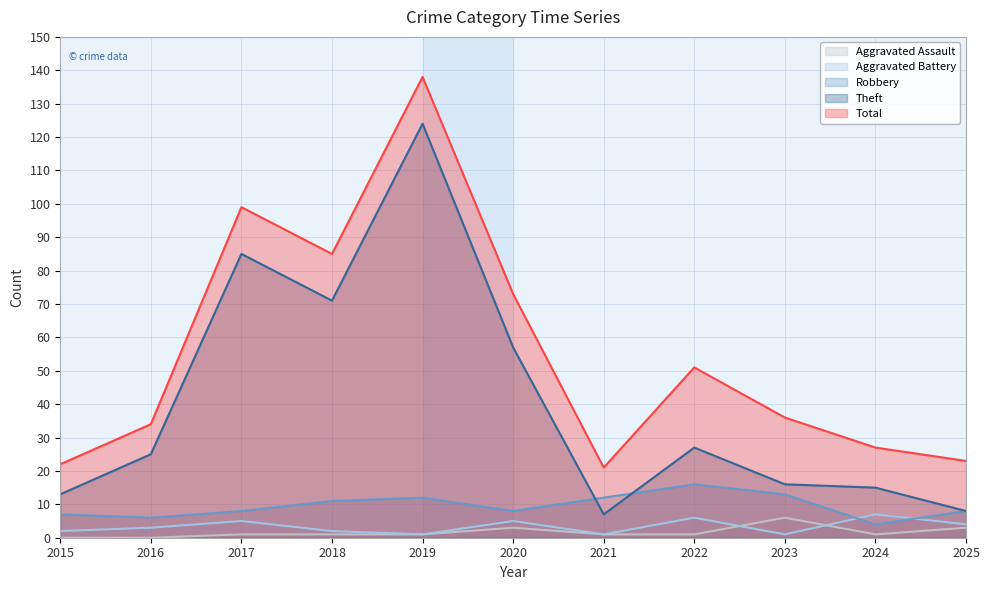

The value of Aggravated Battery at 2016 is 3. True or false?

True